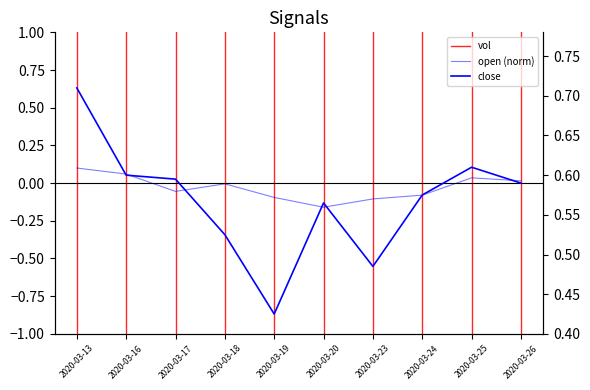

What value does the close series have at 2020-03-26?

0.6